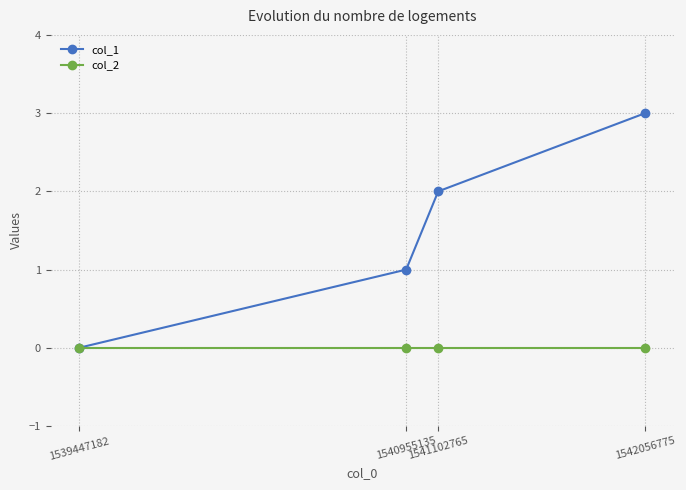

True or false: col_1 has more than 2 points higher than both neighbors.

False